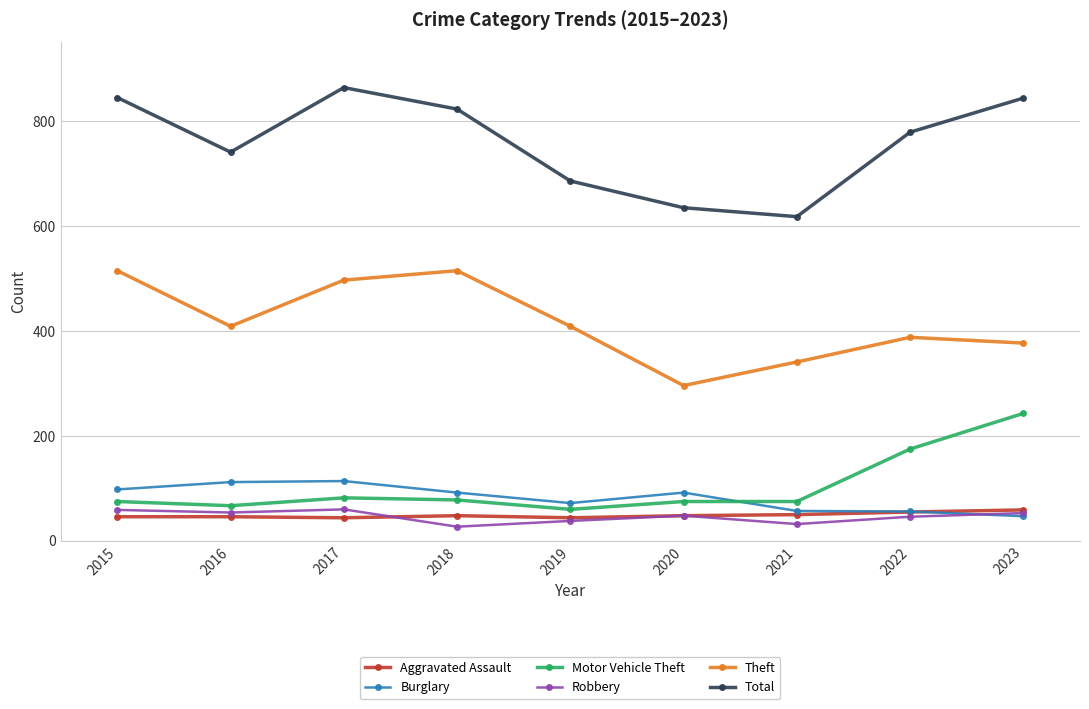

True or false: Motor Vehicle Theft and Total intersect in this chart.

False